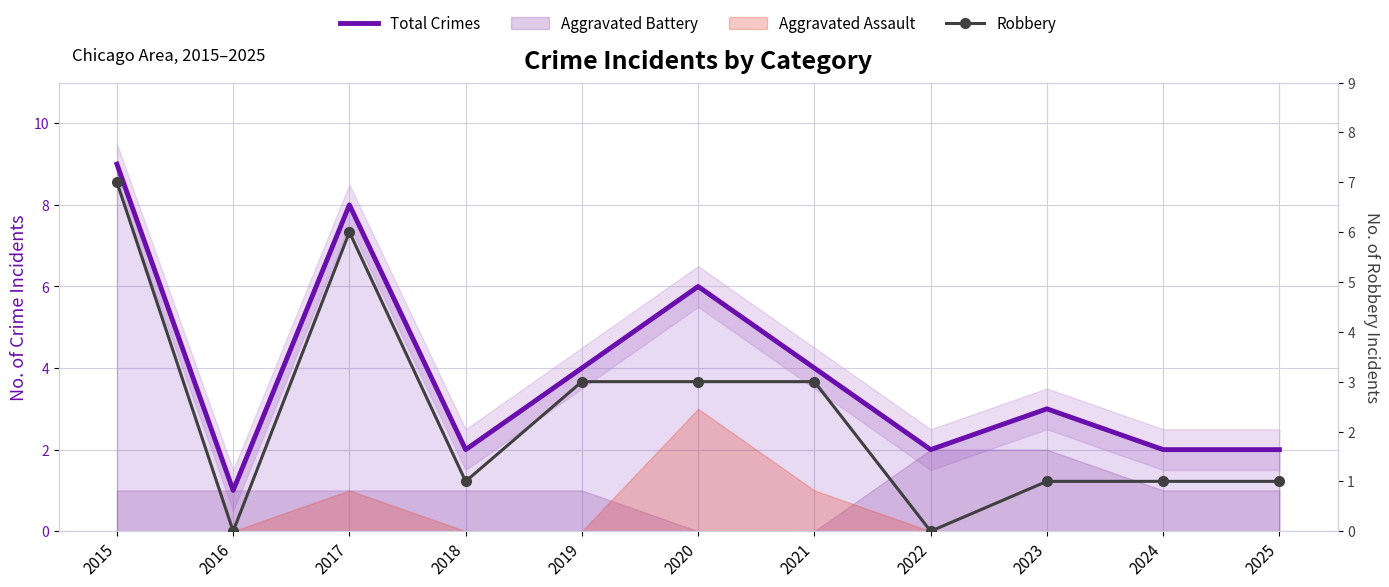

Which series has the widest spread of values?

Total Crimes